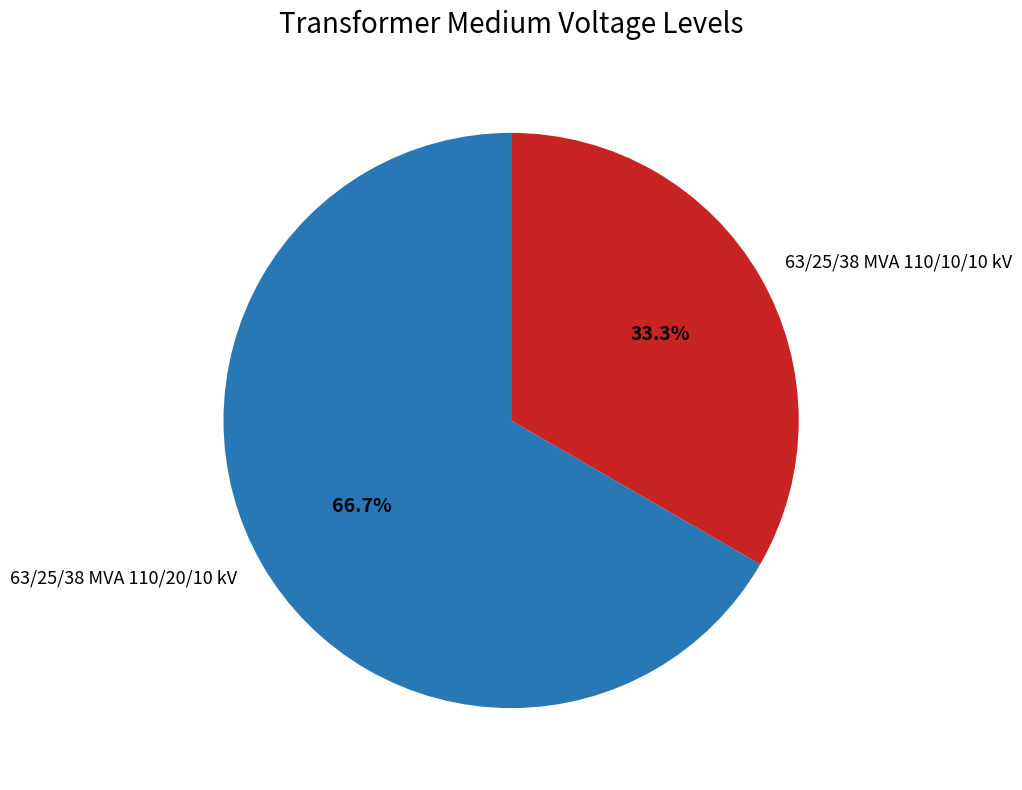

Which slice is the smallest?

63/25/38 MVA 110/10/10 kV